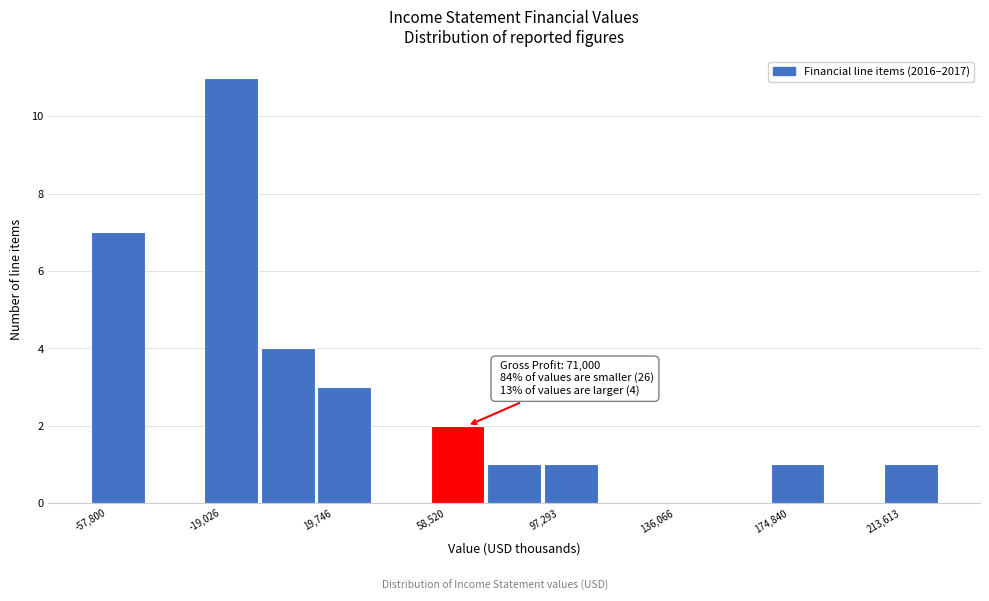

Around what value on the x-axis is the tallest bar? Give the approximate position of its centre, as read against the axis.

-10000